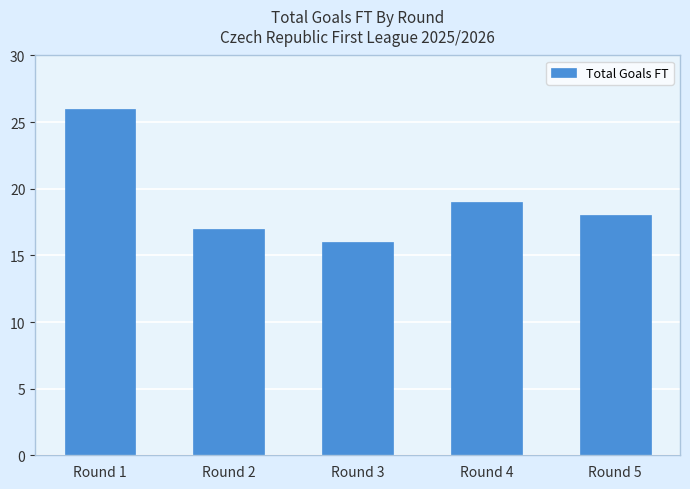

Rank the categories by value from lowest to highest.

Round 3, Round 2, Round 5, Round 4, Round 1